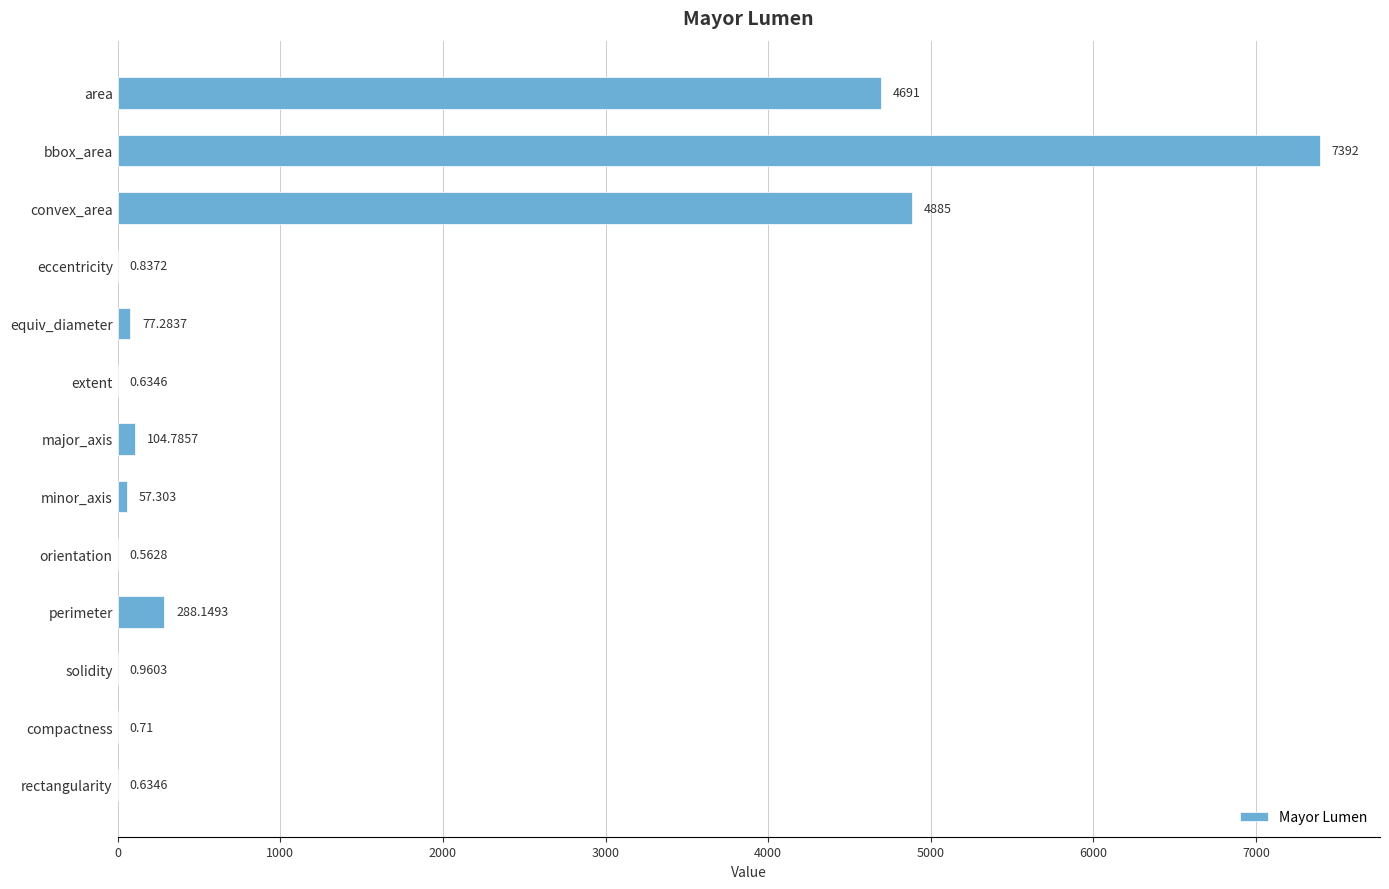

Which has a higher value, bbox_area or area?

bbox_area